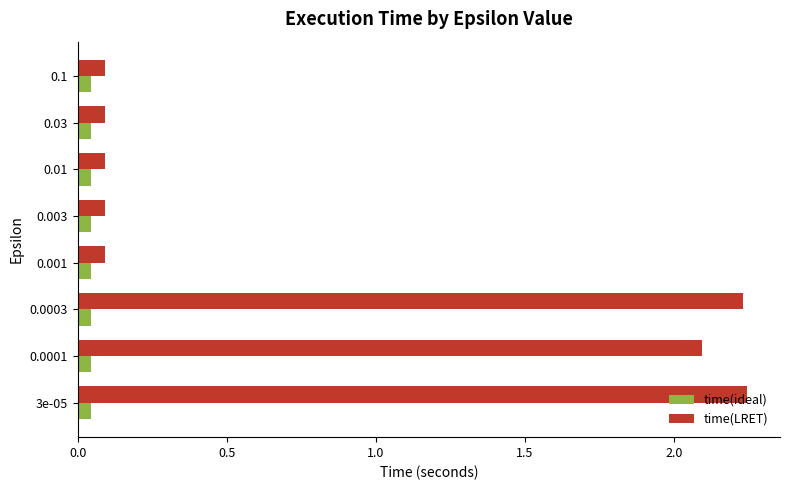

The value of time(LRET) at 3e-05 is 3.1. True or false?

False